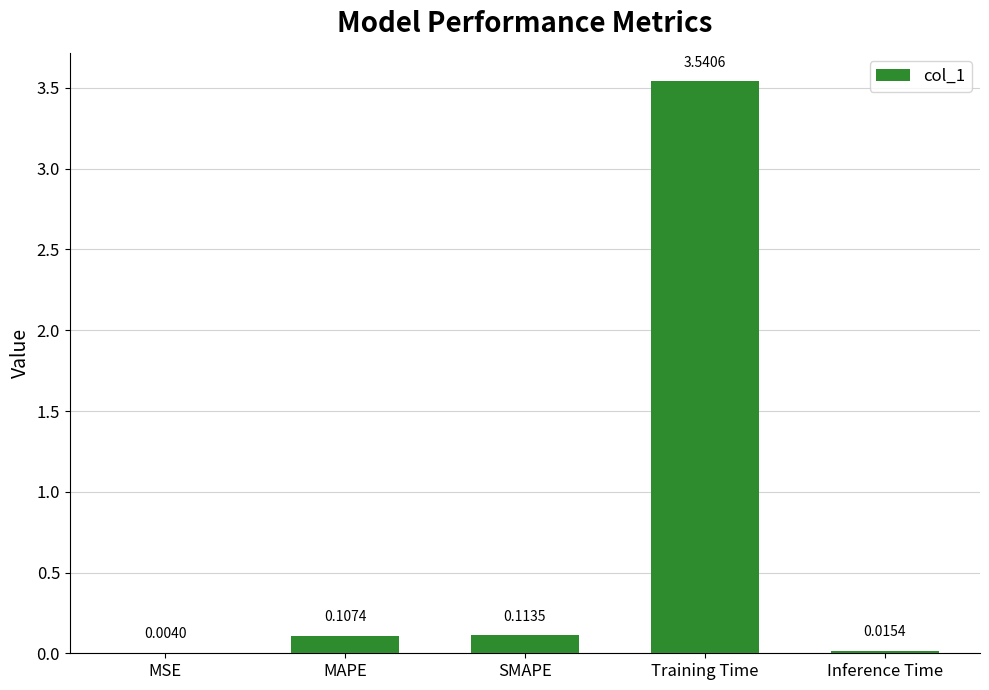

Which category has the highest value across all series?

Training Time